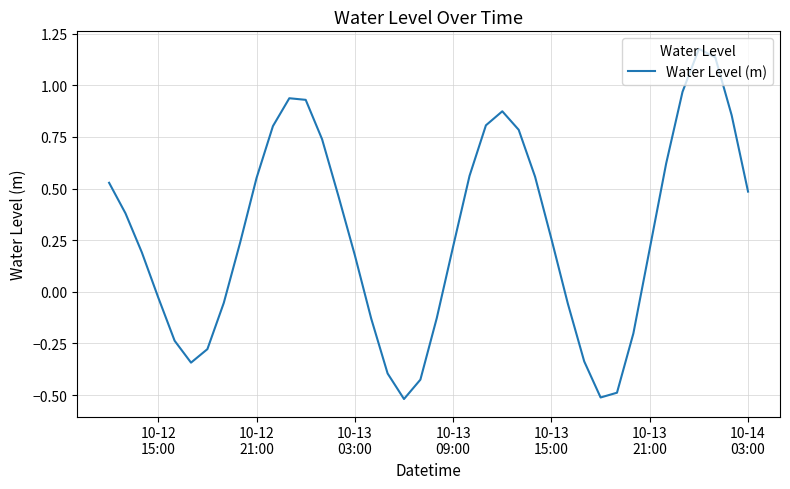

True or false: the data has more than 2 interior local peaks.

True